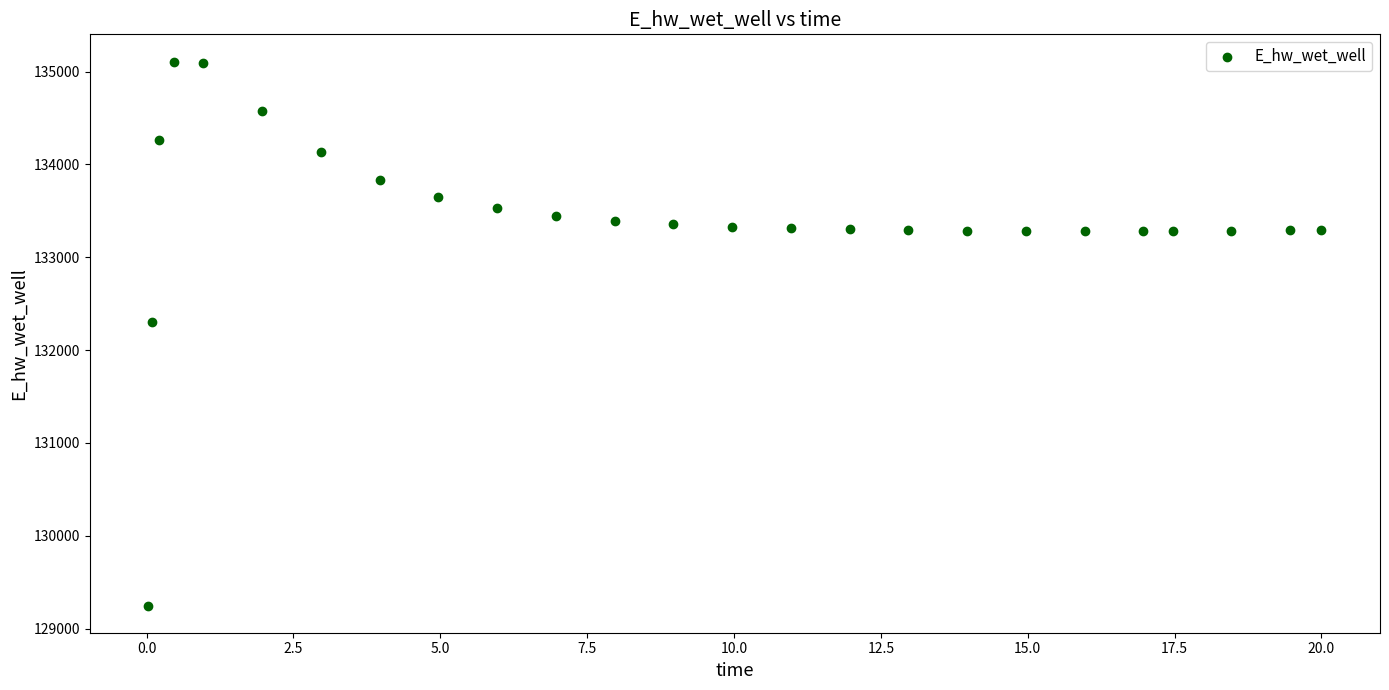

What Y value in the scatter plot is closest to 132178?

132306.7